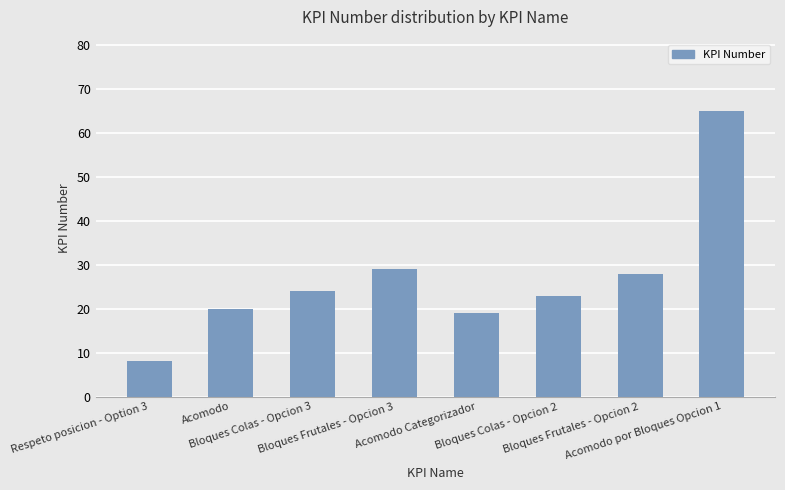

Does the chart contain any negative values?

No